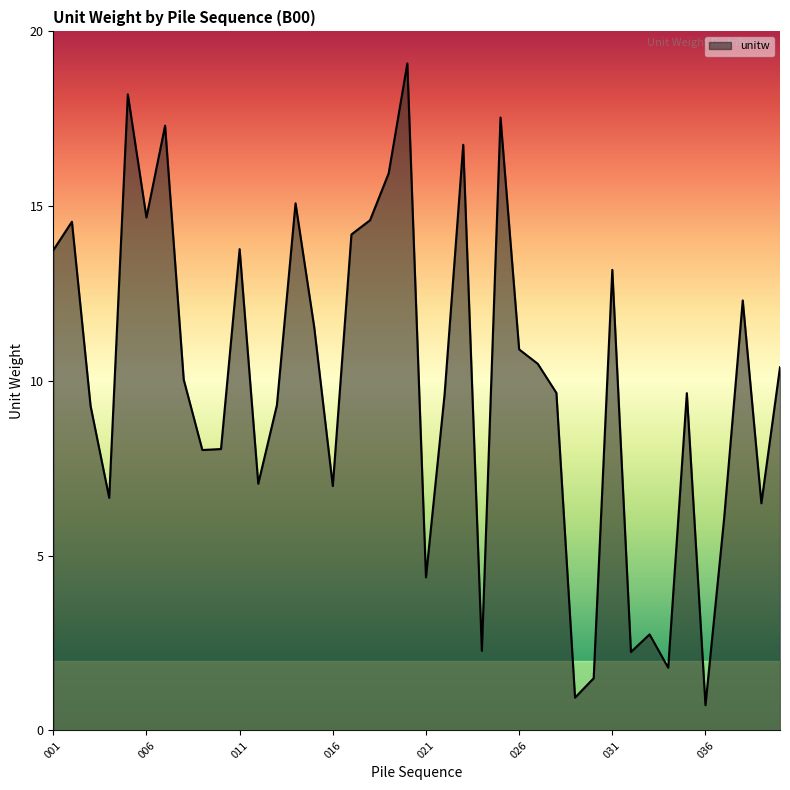

What is the greatest value displayed?

19.1